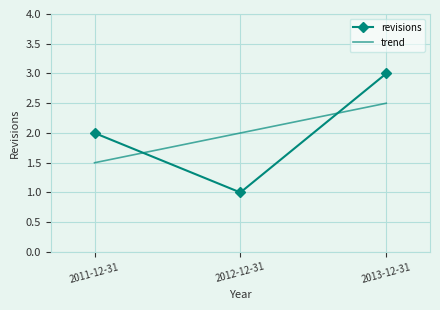

What value does the trend series have at 2011-12-31?

1.5